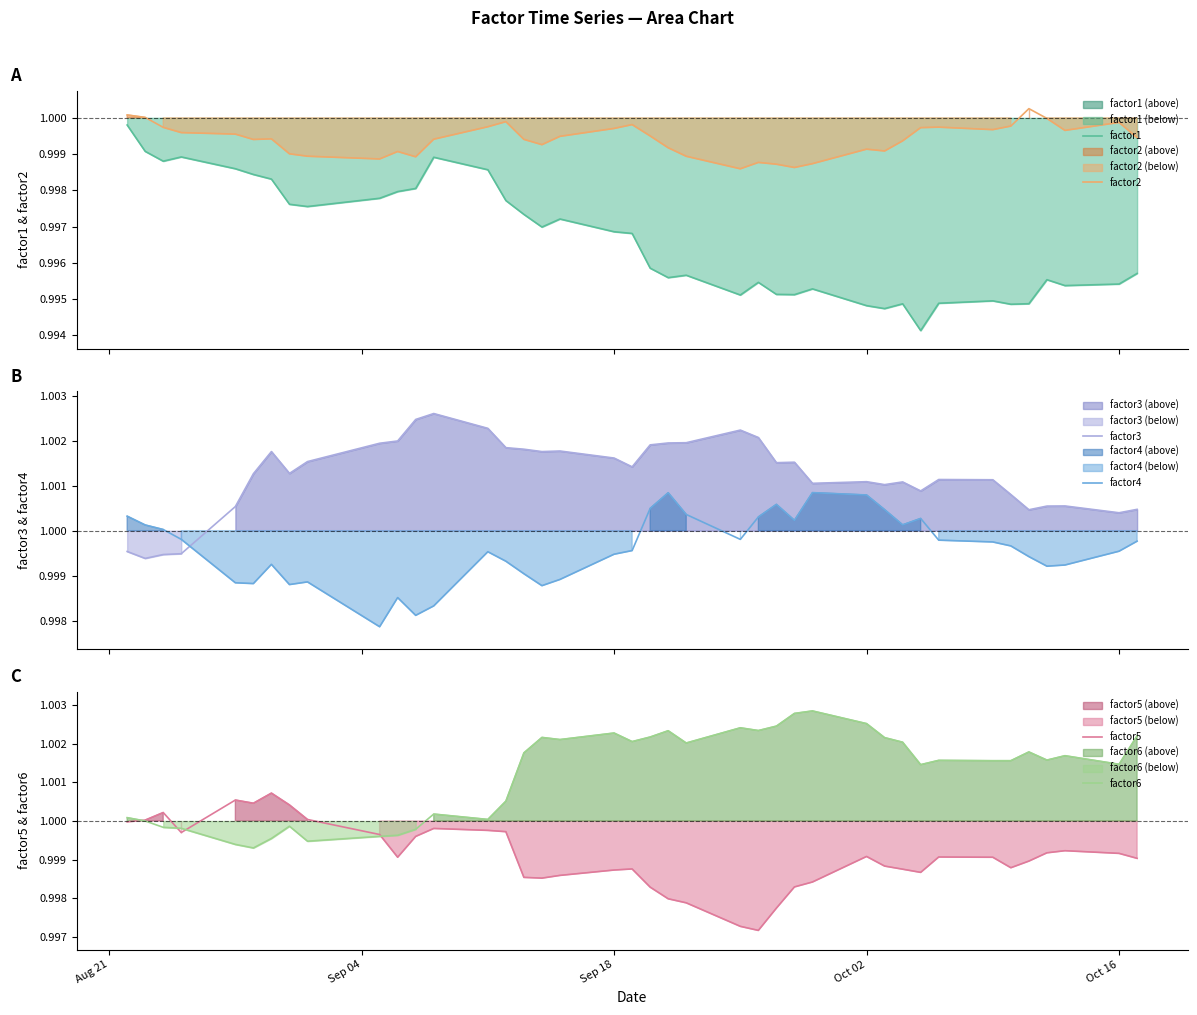

What is the value of the factor2 point at the 2nd from the left?

1.0